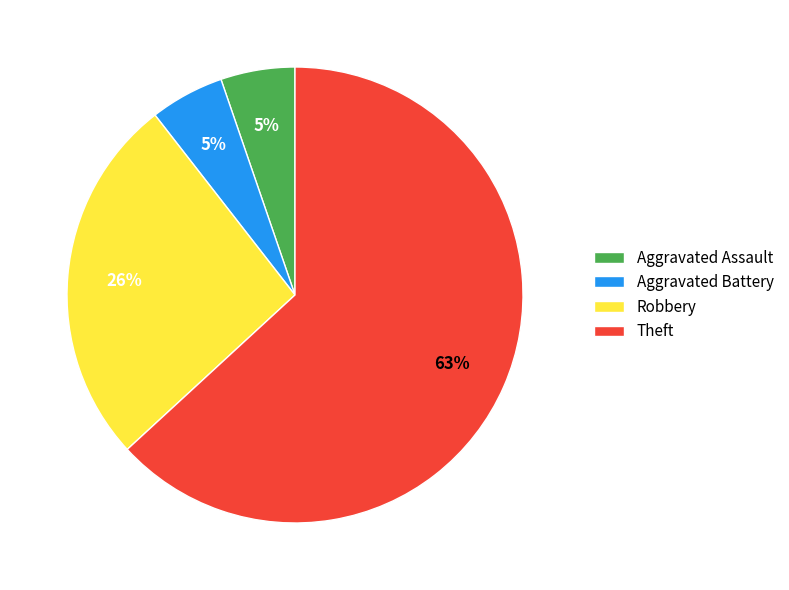

How many segments does this pie chart have?

4